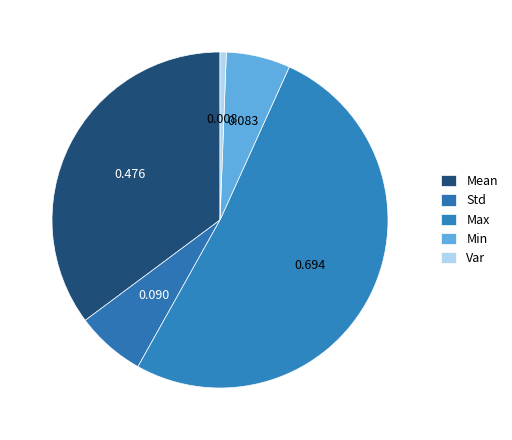

How many segments does this pie chart have?

5